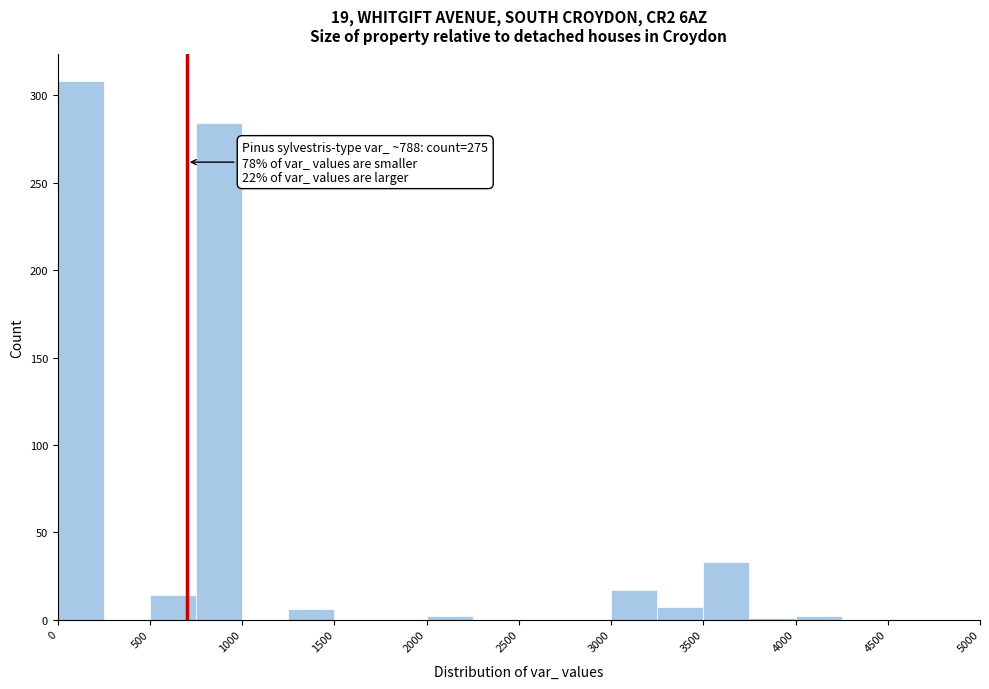

Over which range of the x-axis is the bar tallest?

0 to 250